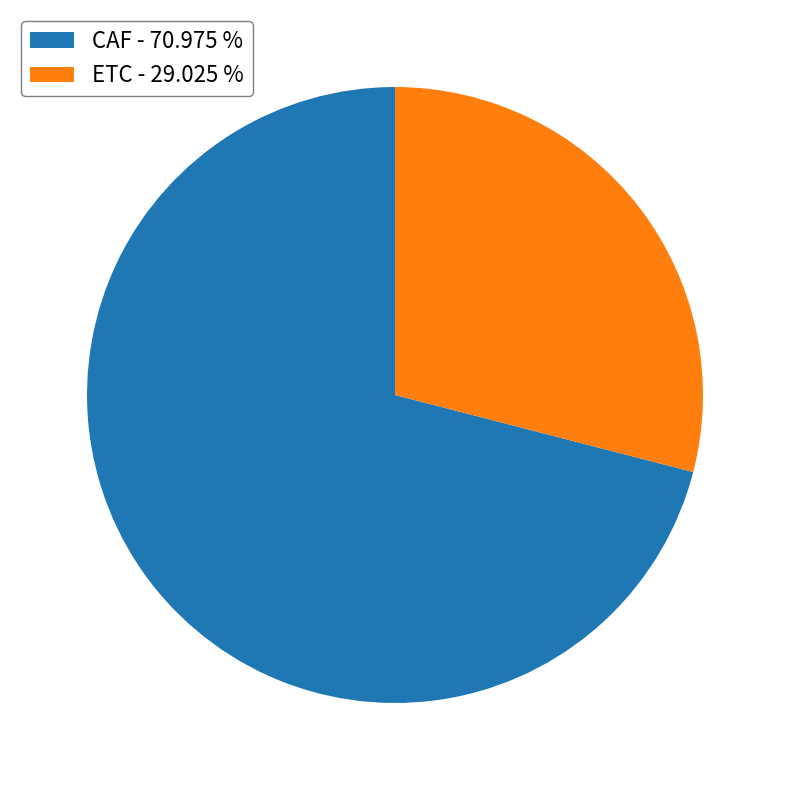

Is the sum of CAF - 70.975 % and ETC - 29.025 % greater than half?

Yes